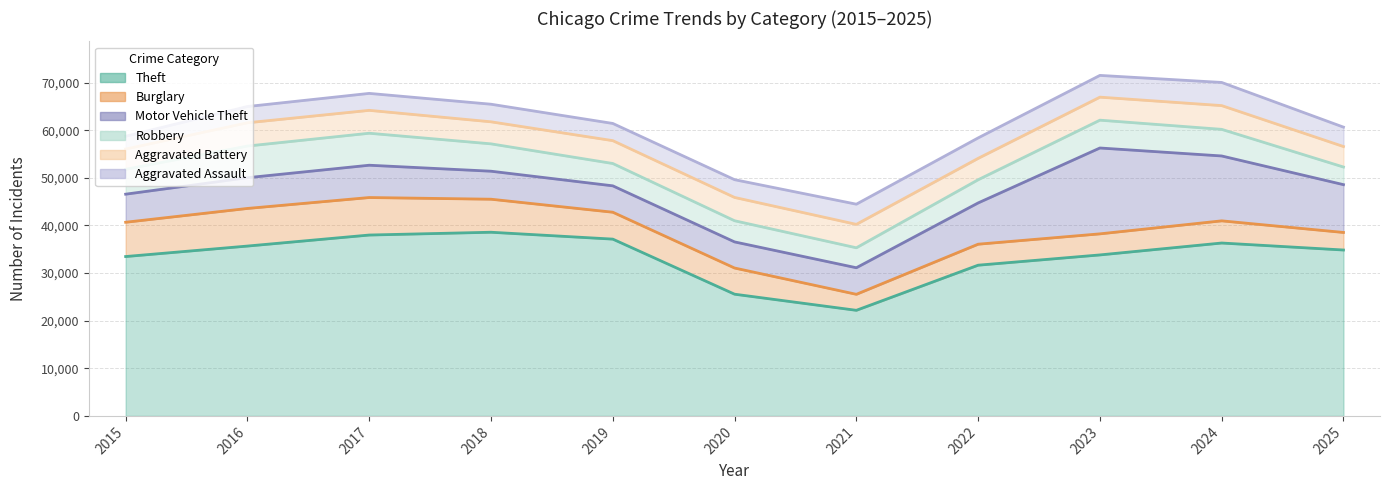

Does the chart display data point markers on the line(s)?

No